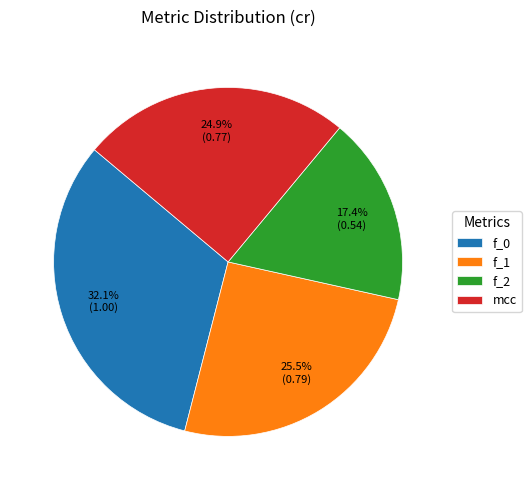

To the nearest percent, what percentage of the pie is mcc?

25%